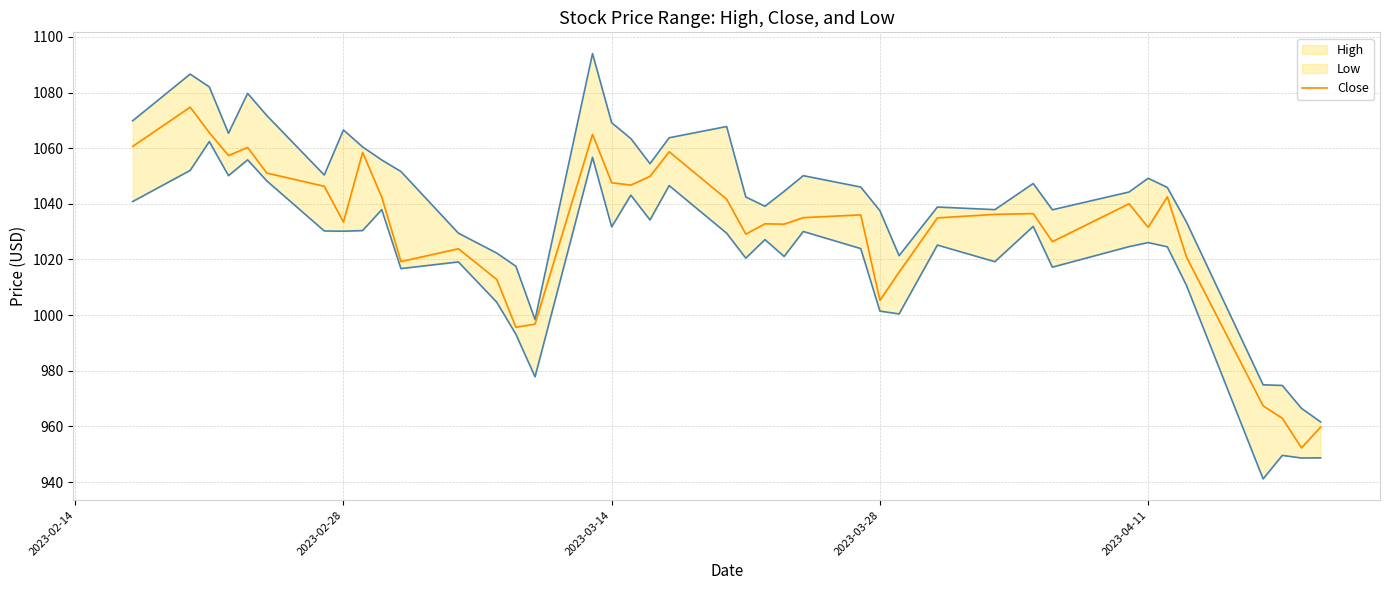

True or false: High and Low cross at least once.

False